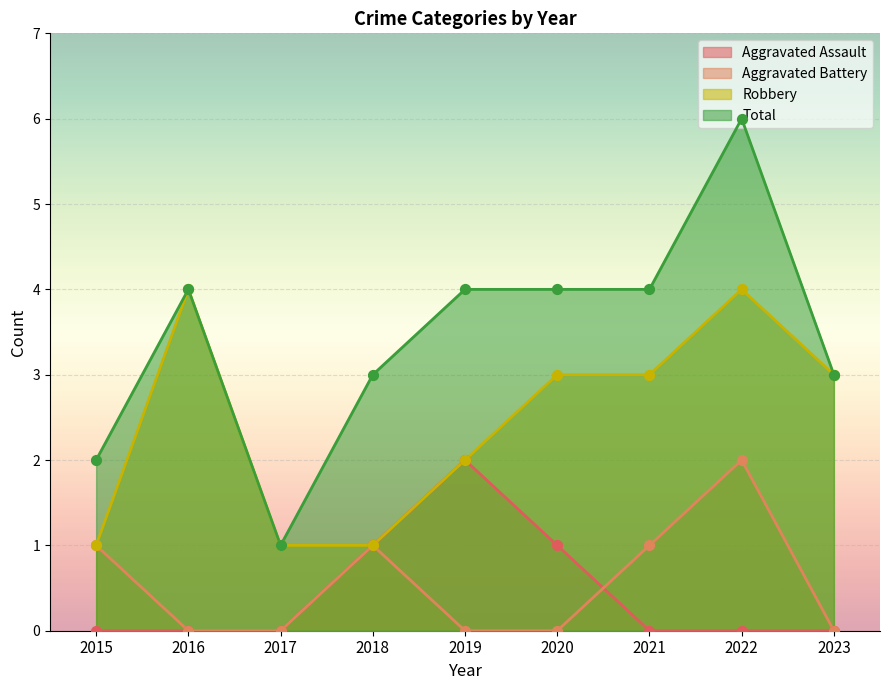

Which series has the widest spread of Y values?

Total